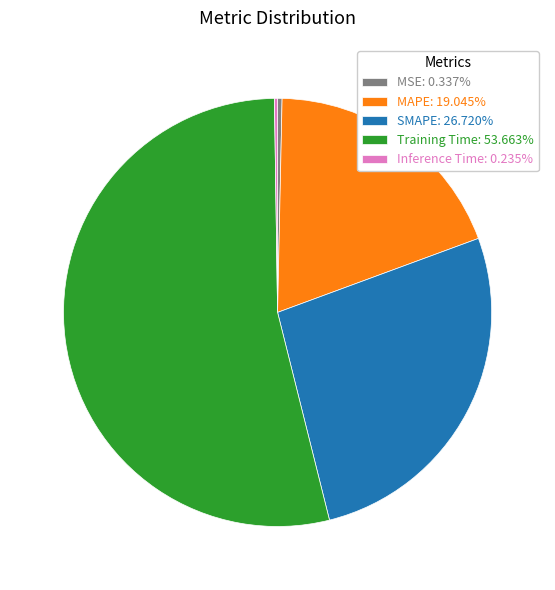

Is the sum of MAPE: 19.045% and MSE: 0.337% greater than half?

No